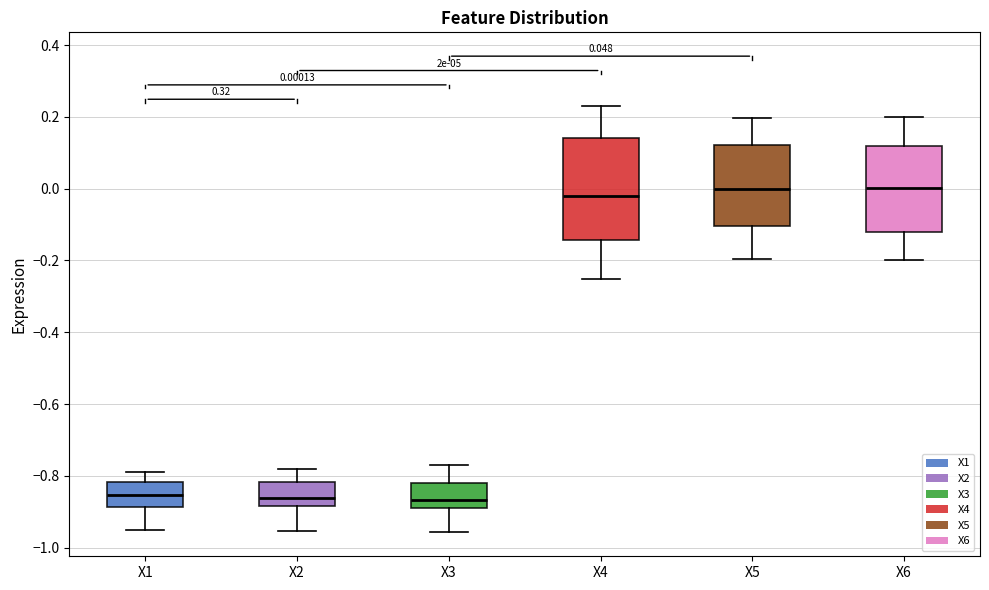

Which box is the tallest, from its lower edge to its upper edge?

X4